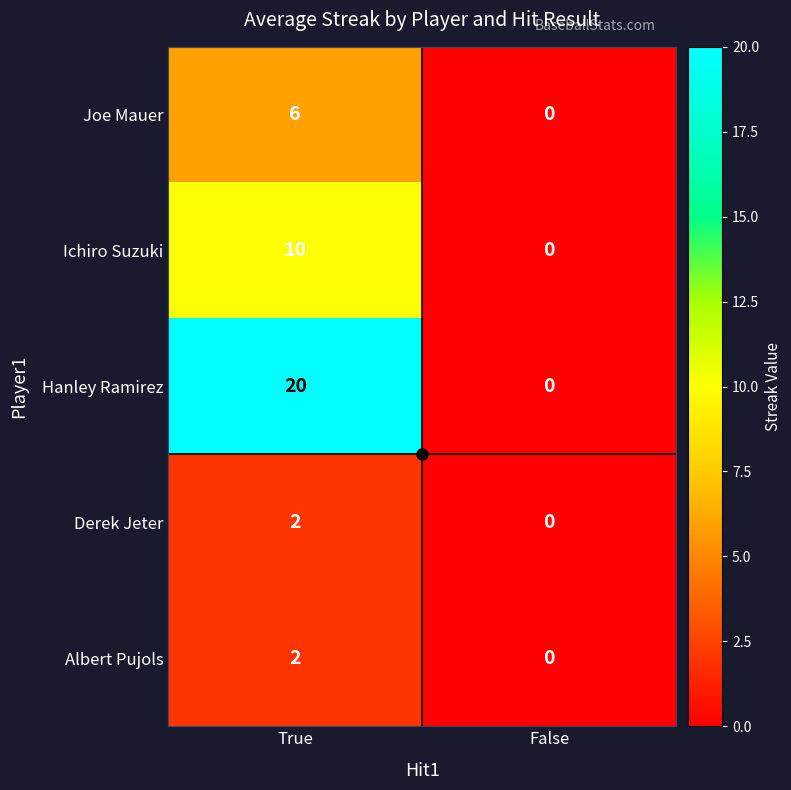

Between True and False, which series saw the biggest shift?

Hanley Ramirez